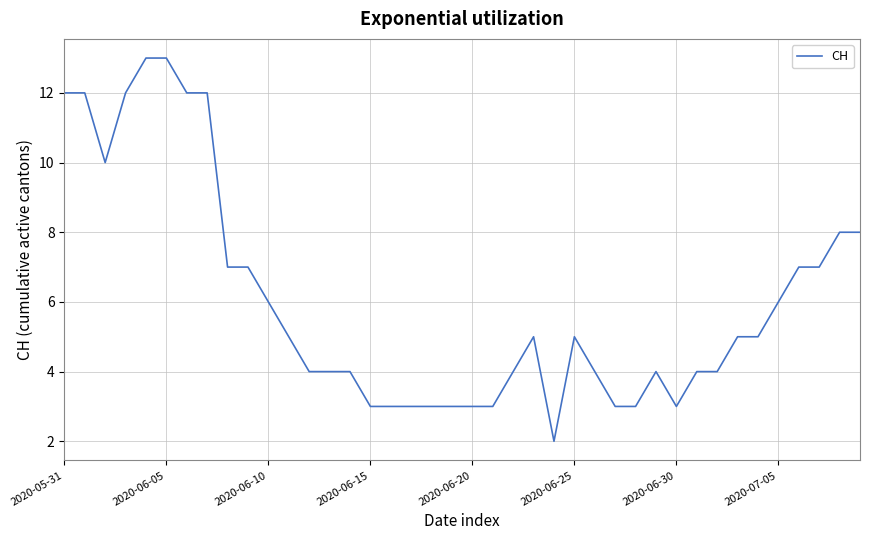

What is the difference between the maximum and minimum values?

11